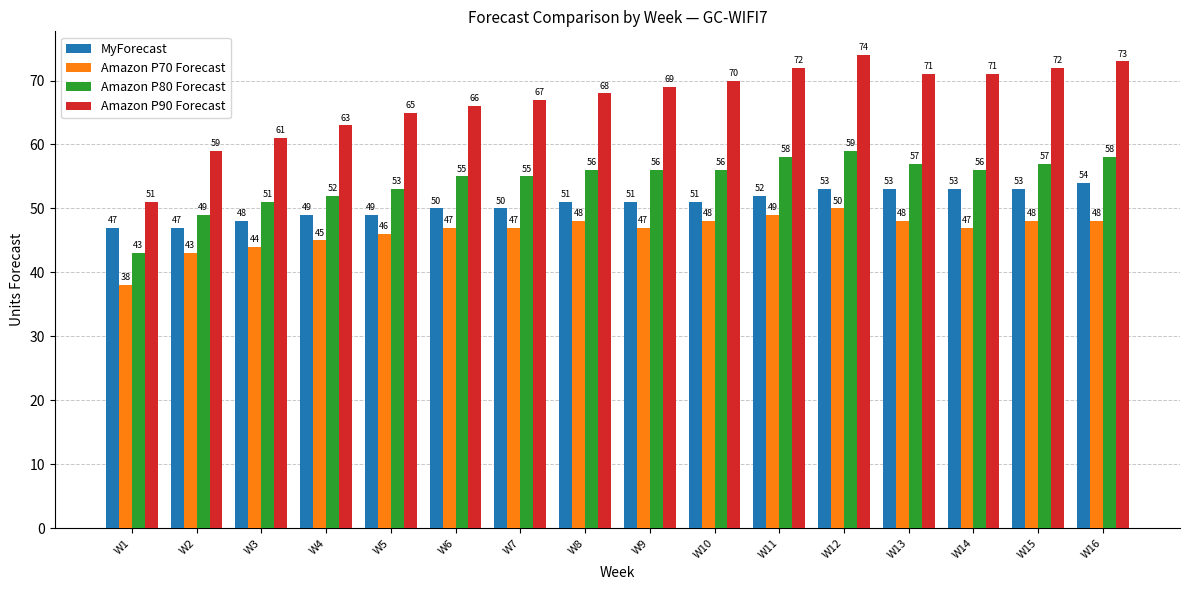

At W3, list the series in order from largest to smallest.

Amazon P90 Forecast, Amazon P80 Forecast, MyForecast, Amazon P70 Forecast